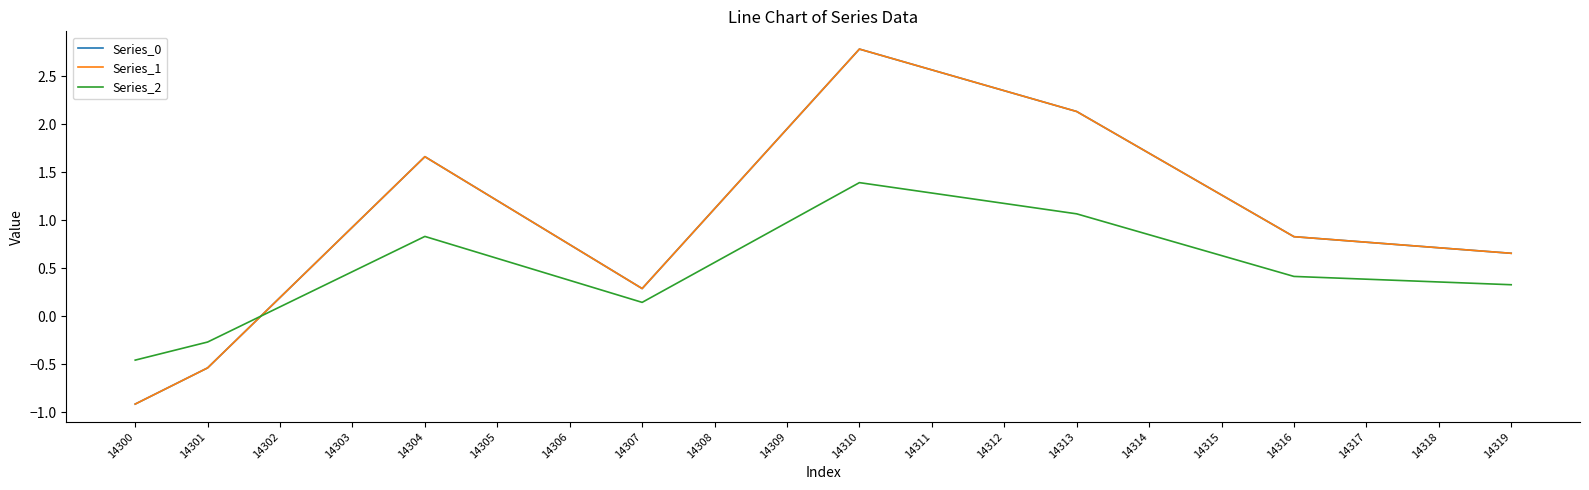

Reading left to right, what are all the values shown in this chart?

Series_0: 14300=-0.9	14301=-0.5	14302=0.2	14303=0.9	14304=1.7	14305=1.2	14306=0.7	14307=0.3	14308=1.1	14309=1.9	14310=2.8	14311=2.6	14312=2.3	14313=2.1	14314=1.7	14315=1.3	14316=0.8	14317=0.8	14318=0.7	14319=0.7
Series_1: 14300=-0.9	14301=-0.5	14302=0.2	14303=0.9	14304=1.7	14305=1.2	14306=0.7	14307=0.3	14308=1.1	14309=1.9	14310=2.8	14311=2.6	14312=2.3	14313=2.1	14314=1.7	14315=1.3	14316=0.8	14317=0.8	14318=0.7	14319=0.7
Series_2: 14300=-0.5	14301=-0.3	14302=0.1	14303=0.5	14304=0.8	14305=0.6	14306=0.4	14307=0.1	14308=0.6	14309=1.0	14310=1.4	14311=1.3	14312=1.2	14313=1.1	14314=0.8	14315=0.6	14316=0.4	14317=0.4	14318=0.4	14319=0.3